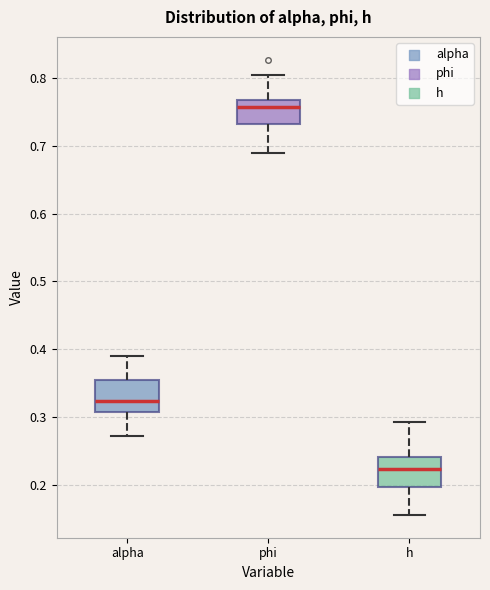

Reading left to right, read every box against the y-axis: the position of its median line, the range the box covers, and the ends of its whiskers. The values are not printed on the chart, so give them approximately, as read against the axis.

alpha: median 0.32, box 0.31 to 0.35, whiskers 0.27 to 0.39
phi: median 0.76, box 0.73 to 0.77, whiskers 0.69 to 0.80
h: median 0.22, box 0.20 to 0.24, whiskers 0.16 to 0.29